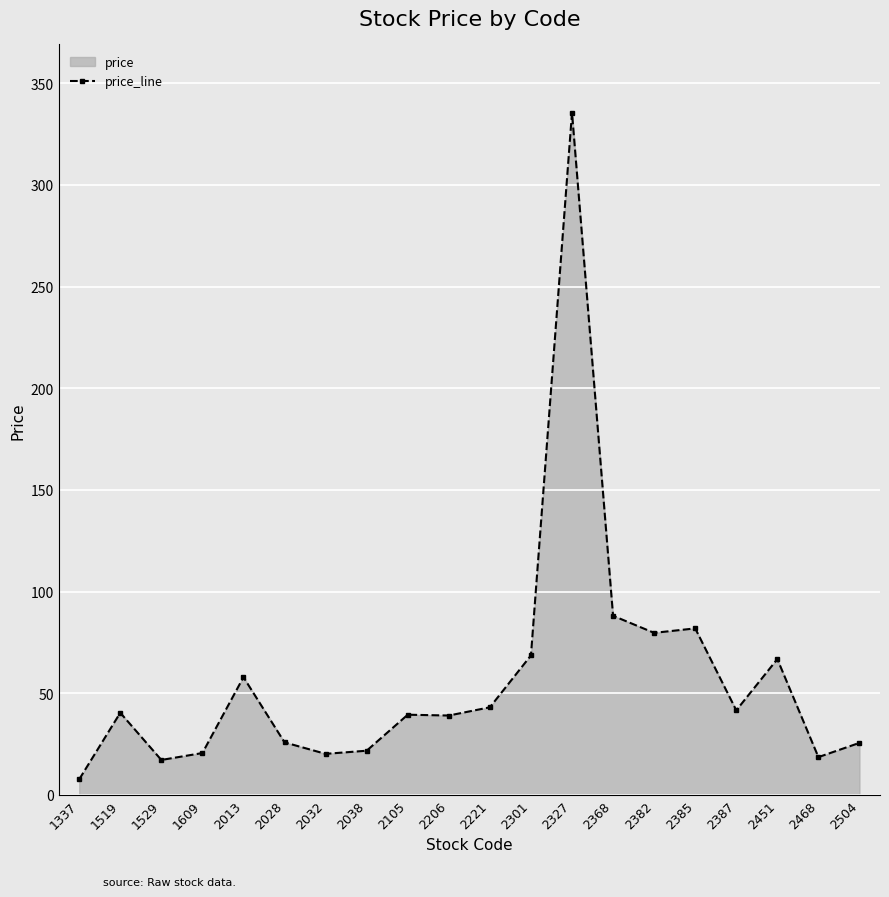

The chart shows a value of 13.7 at 2028. True or false?

False